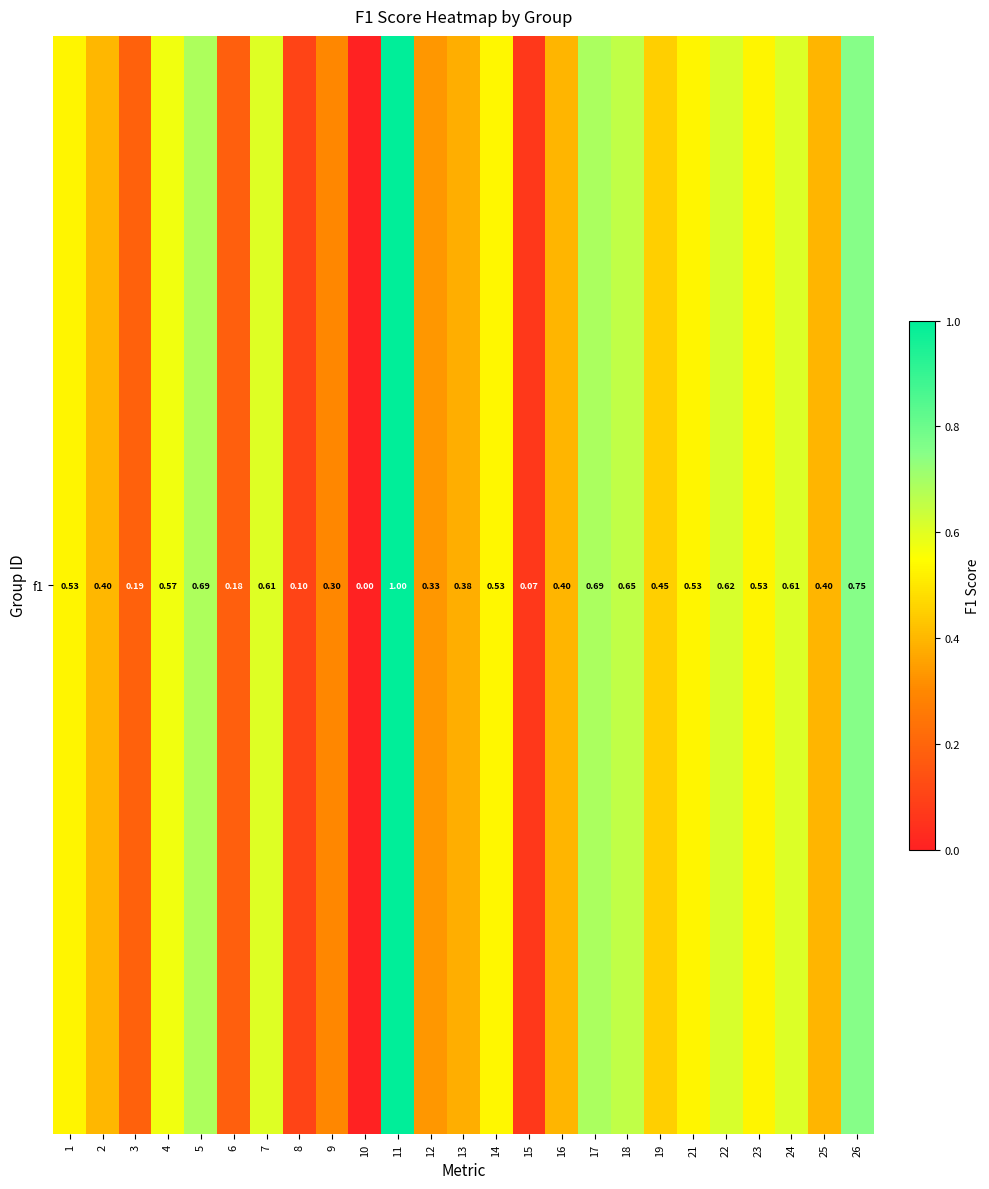

The value at 2 is 0.5. True or false?

False